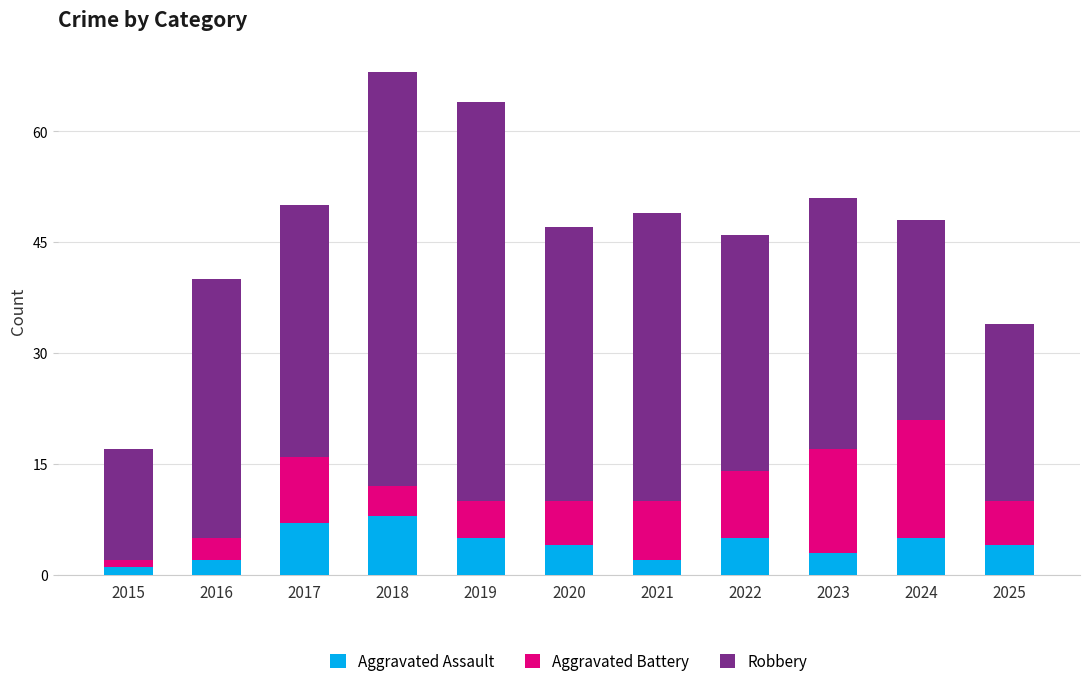

At which category is the sum across all series the highest?

2018